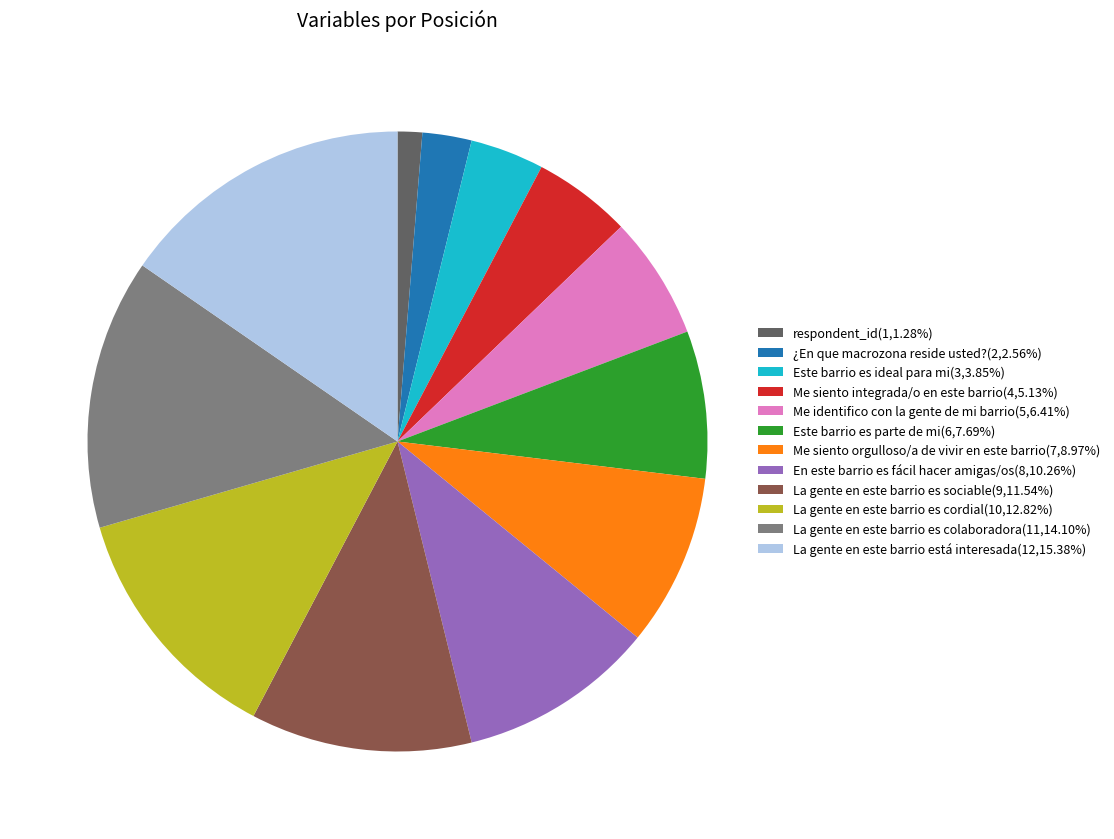

Do Me siento orgulloso/a de vivir en este barrio(7,8.97%) and Me siento integrada/o en este barrio(4,5.13%) together represent more than half of the pie?

No